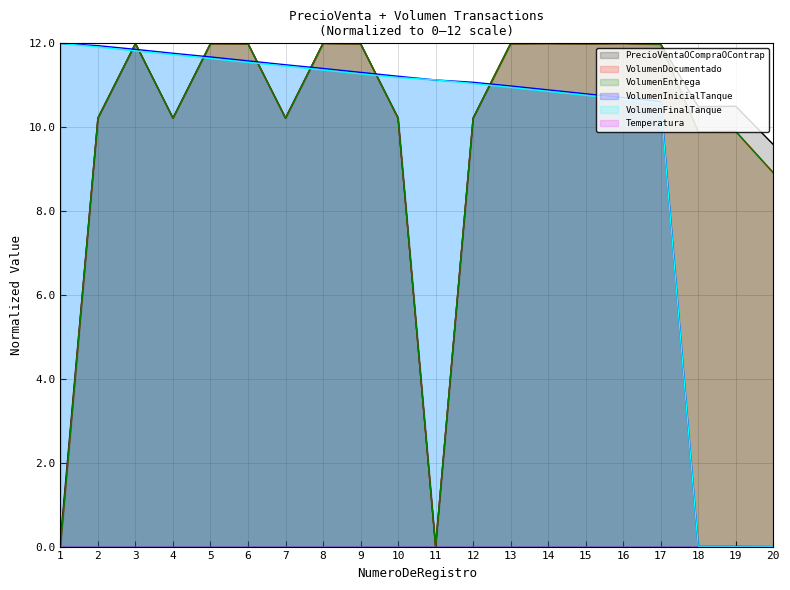

What is the difference between the highest and lowest values at 7?

1.3